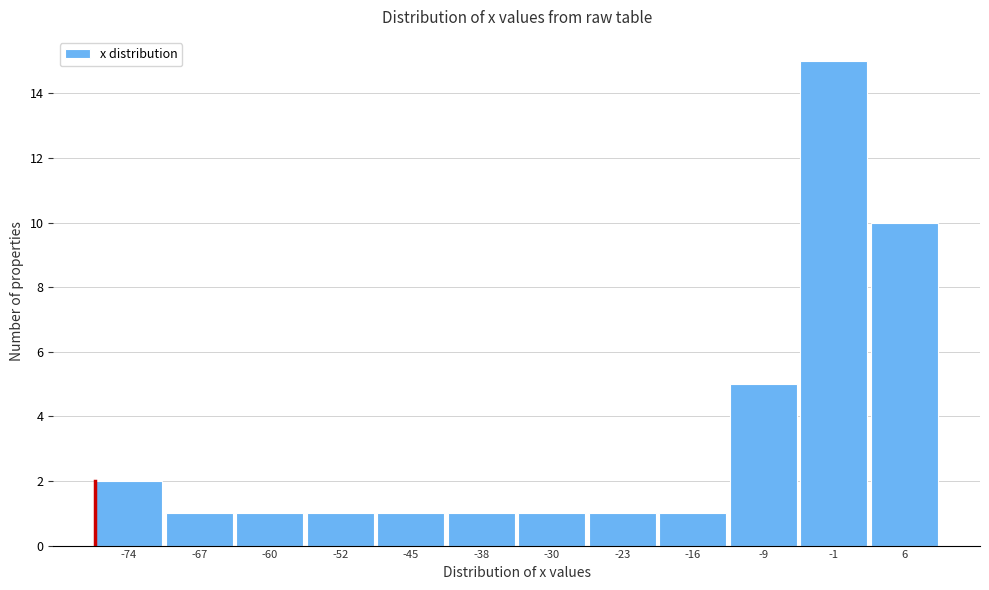

Reading right to left, extract all data points from this chart.

10	15	5	1	1	1	1	1	1	1	1	2